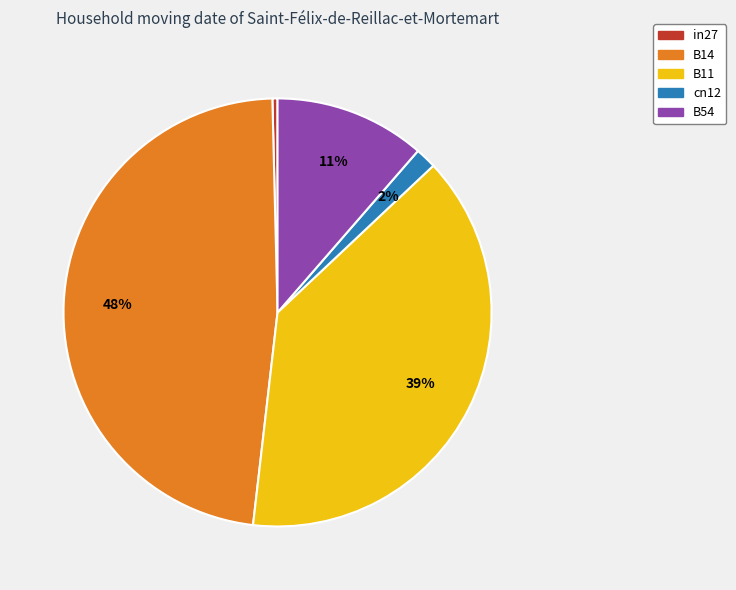

What percentage is the B14 slice, to the nearest percent?

48%